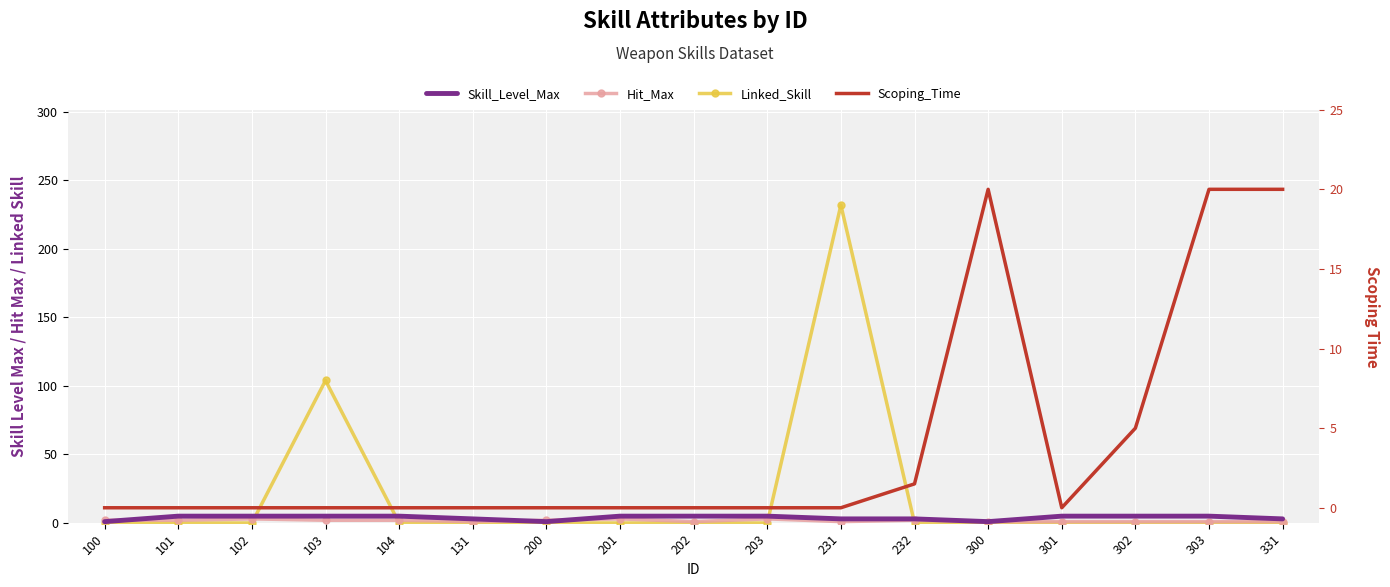

At which category does Scoping_Time reach its first local peak?

300